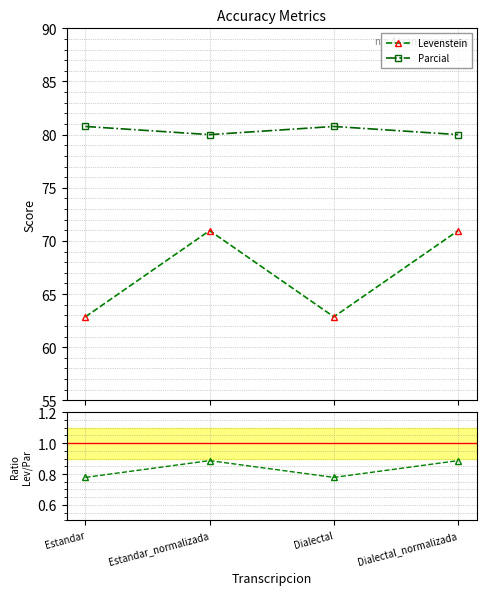

What is the sum of all Lev/Parcial values?

3.3